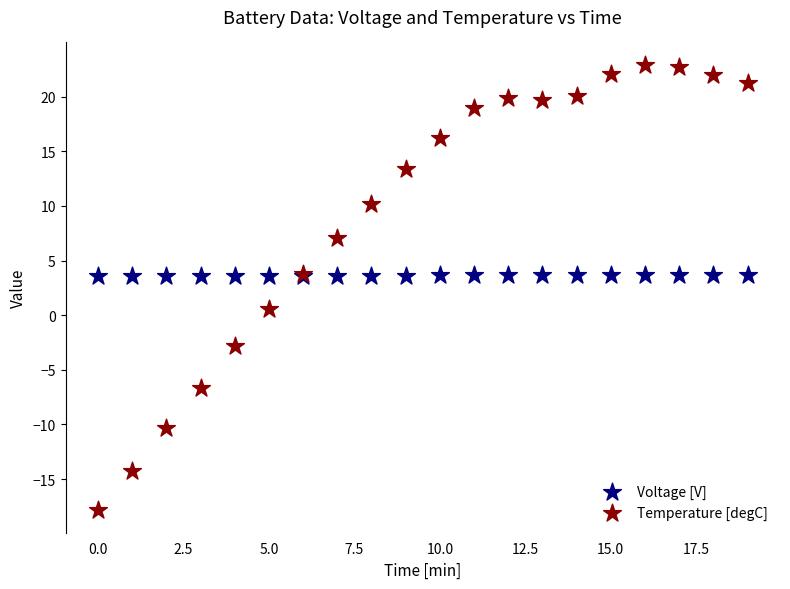

Which series has the widest spread of Y values?

Temperature [degC]